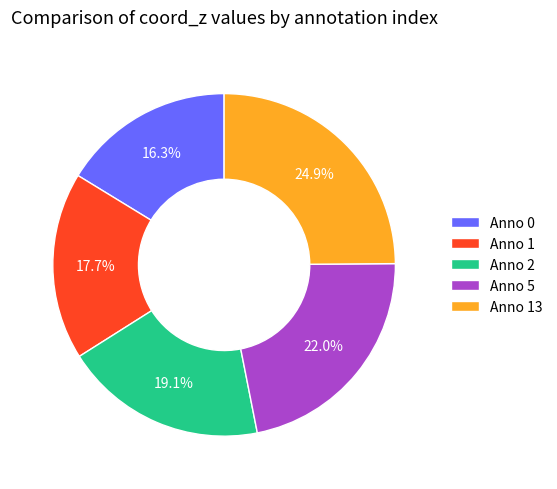

Does Anno 2 represent more than half of the total?

No